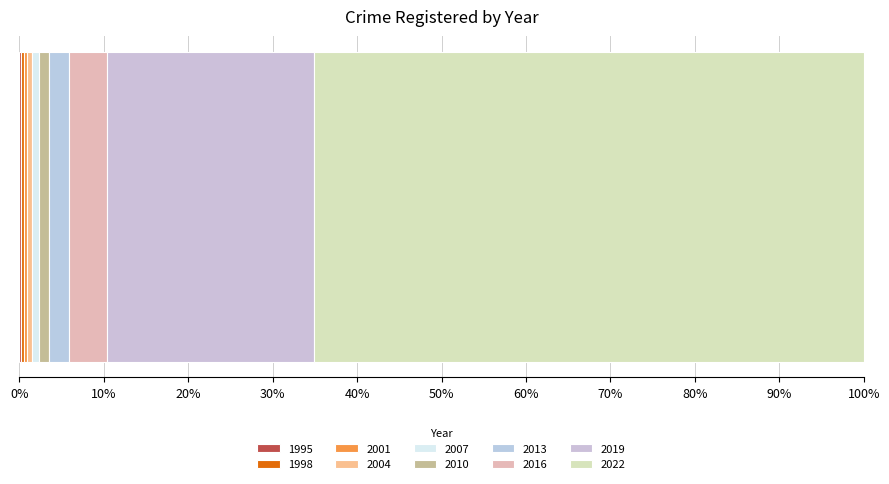

Reading right to left, extract all data points from this chart.

1545963	582759	106958	58224	26694	20410	12846	9623	7542	5893